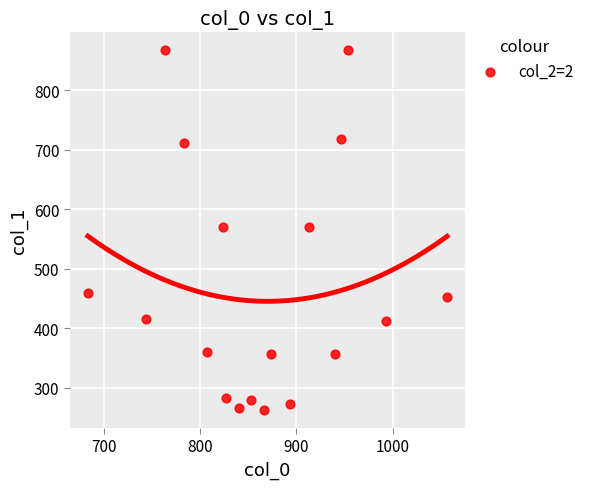

What is the range of Y values (max minus min)?

604.1